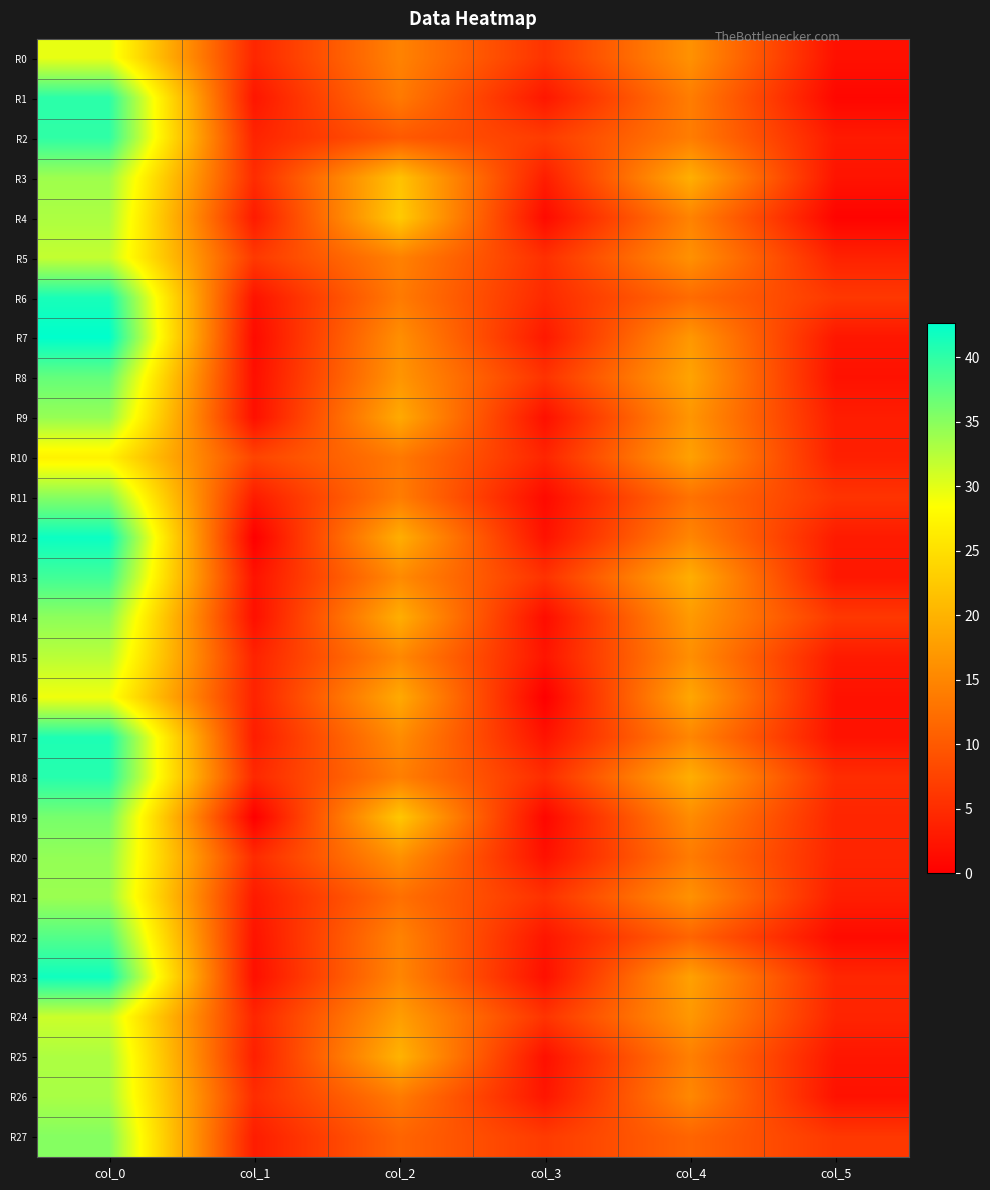

At which category is the sum across all series the highest?

col_0